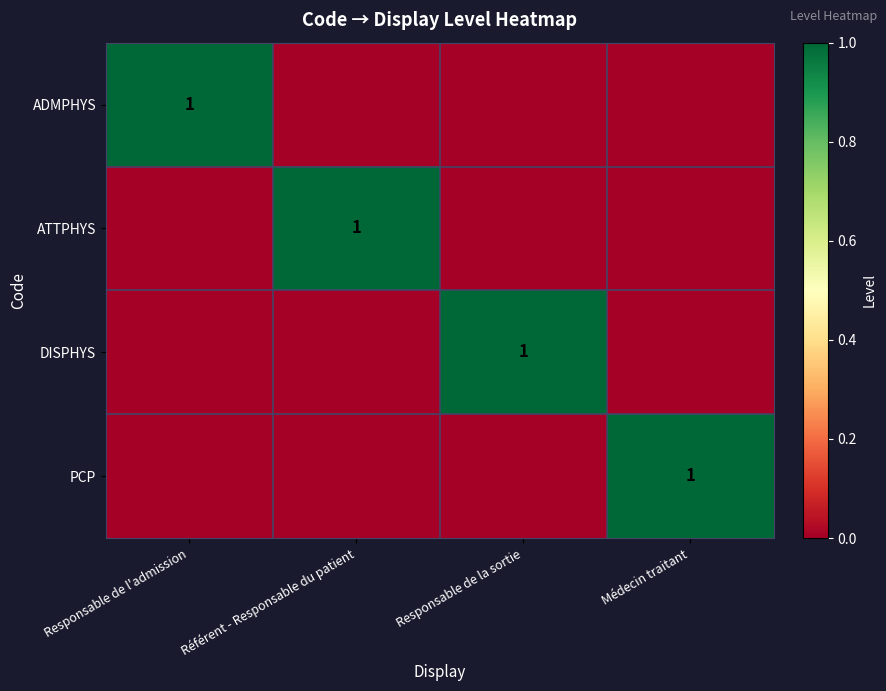

True or false: PCP has a value of 1 at Médecin traitant.

True